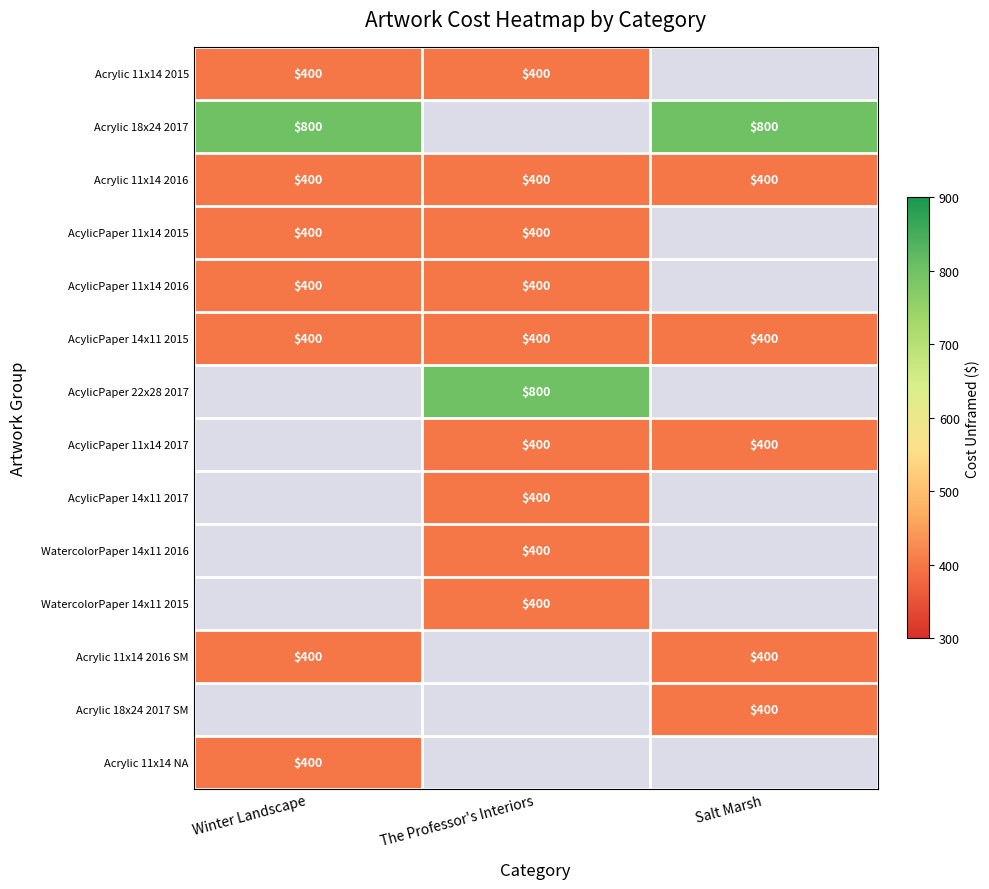

What is the difference between the highest and lowest values at Winter Landscape?

400.0